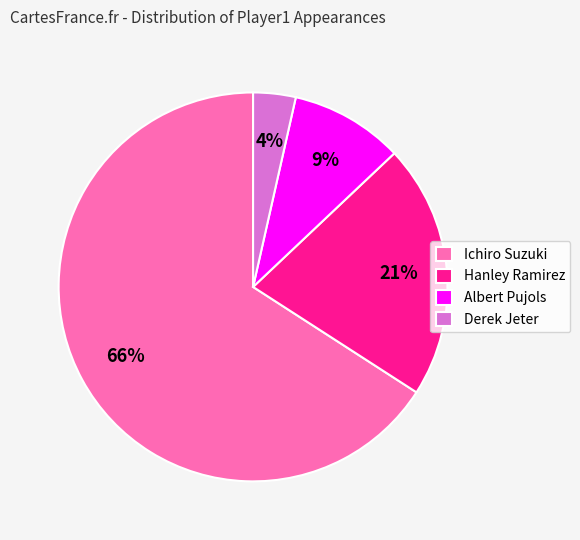

Which slice is the largest?

Ichiro Suzuki